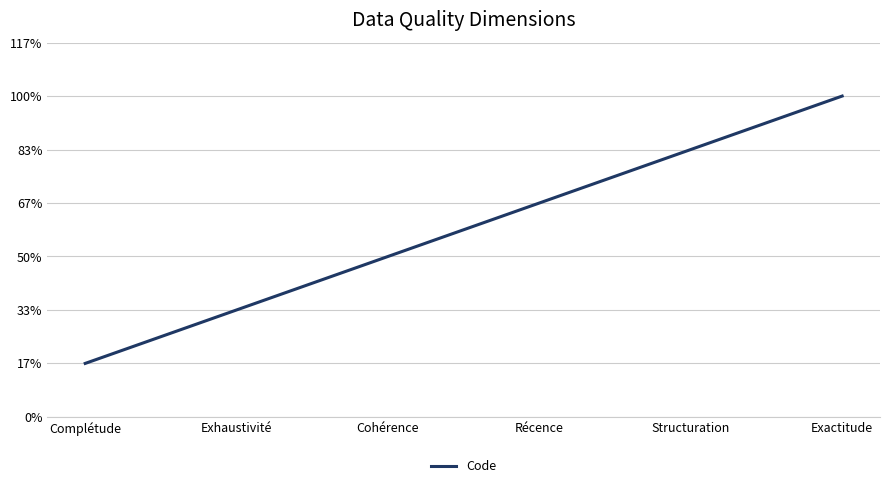

What is the difference between the second highest and second lowest values?

3